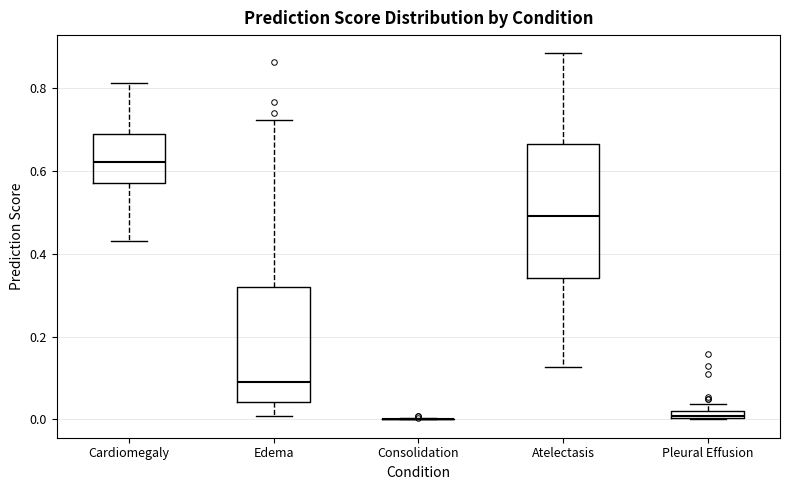

Comparing the boxes themselves (not the whiskers), which one is the tallest?

Atelectasis